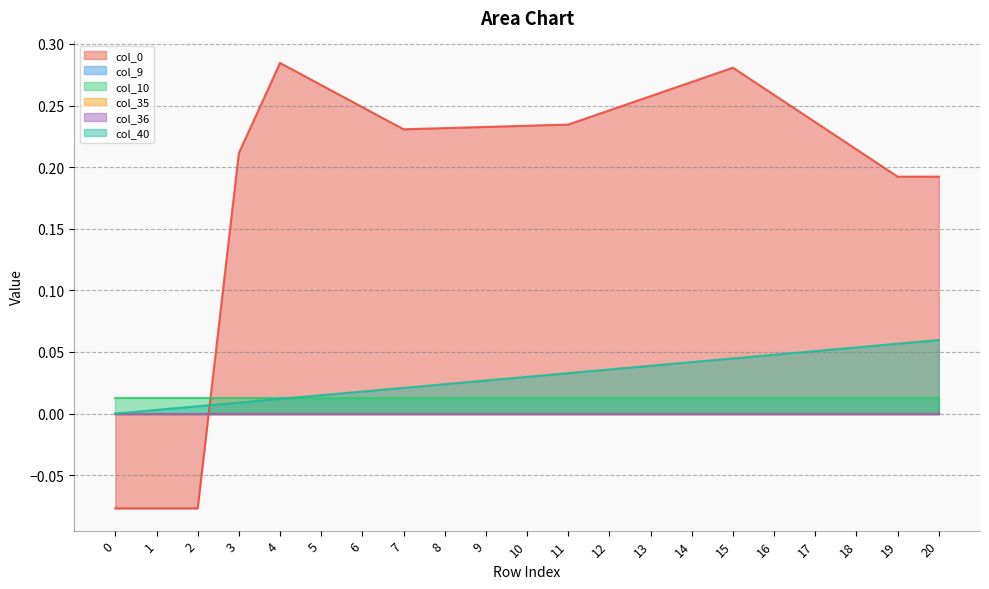

How many times do col_0 and col_40 cross each other?

1